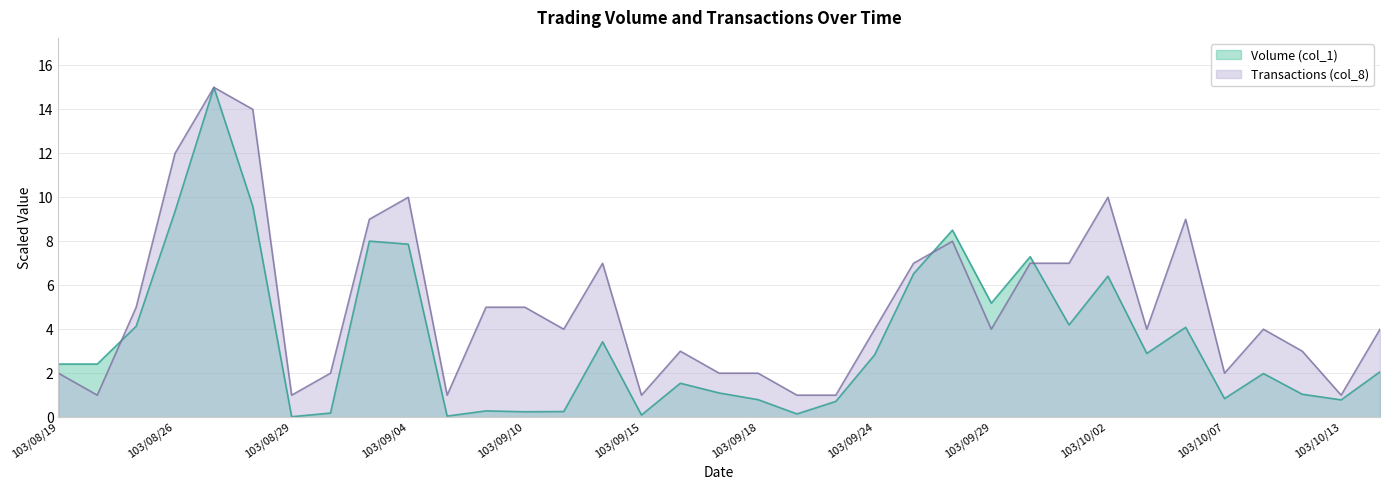

True or false: Transactions (col_8) has a value of 4.0 at 103/10/08.

True